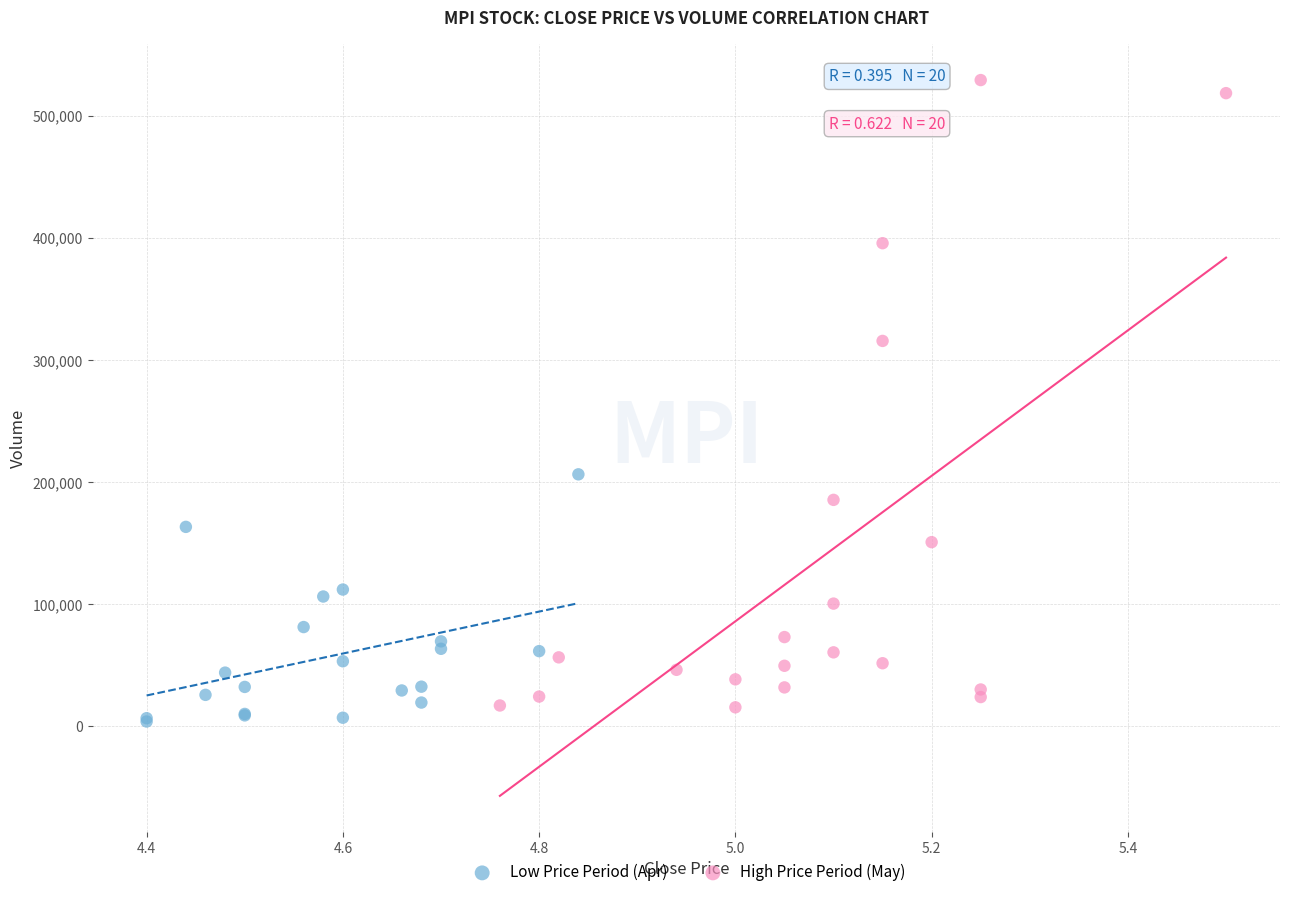

What are all the series names shown in the legend?

Low Price Period (Apr), High Price Period (May)